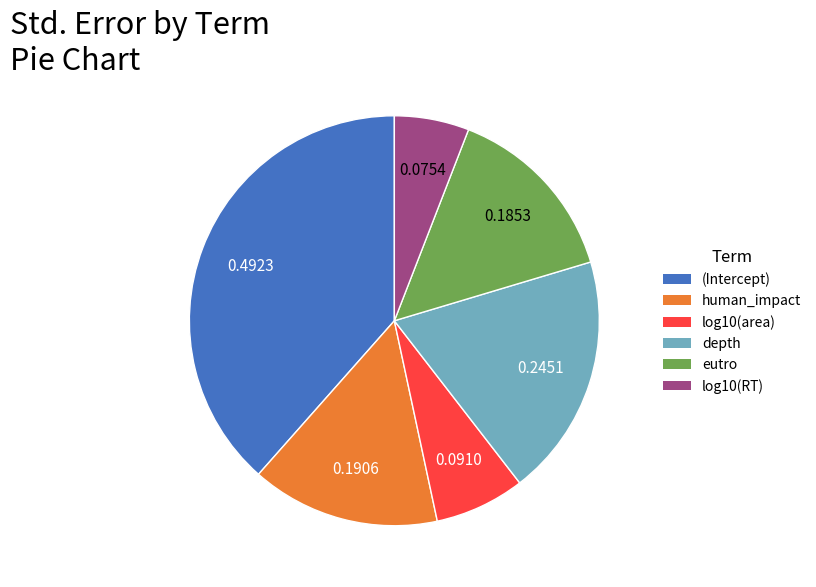

What is the largest slice in the pie chart?

(Intercept)